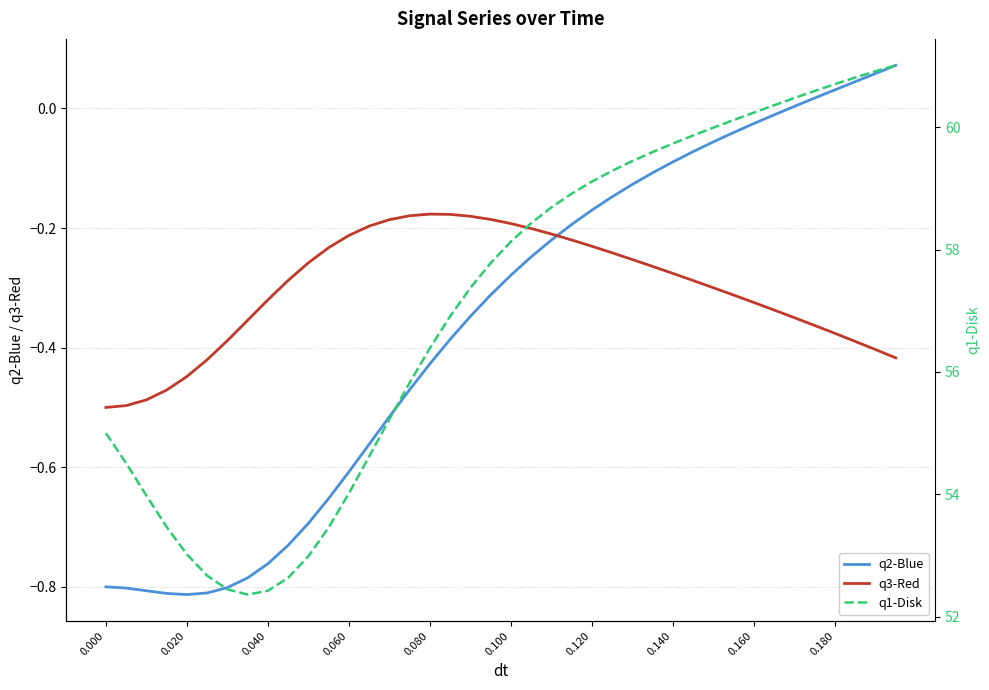

Which series has the largest total across all categories?

q1-Disk